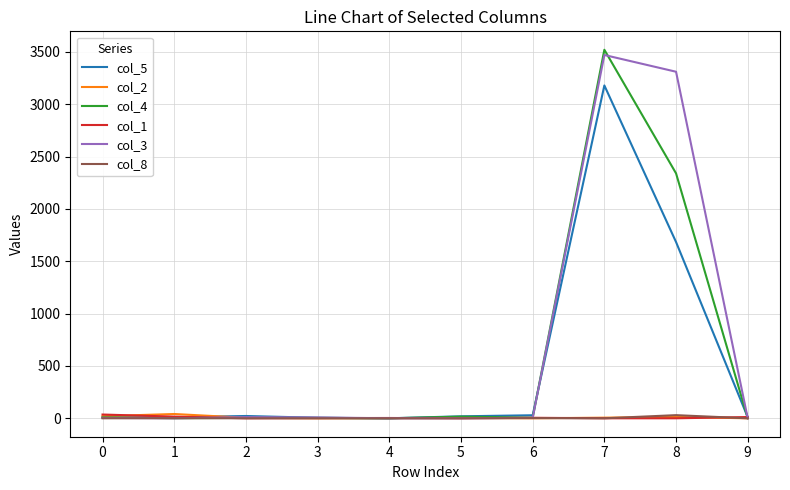

Which series has the widest spread of values?

col_4